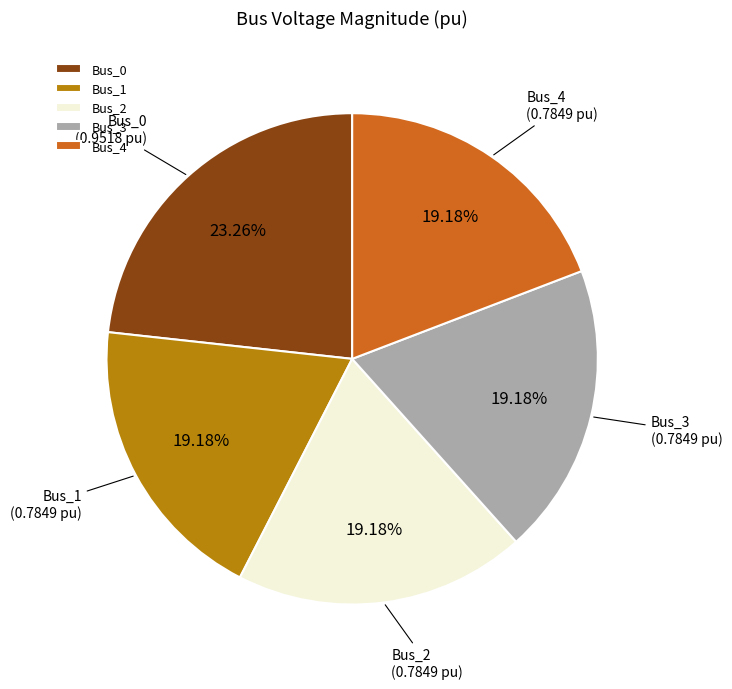

How many slices are in this pie chart?

5